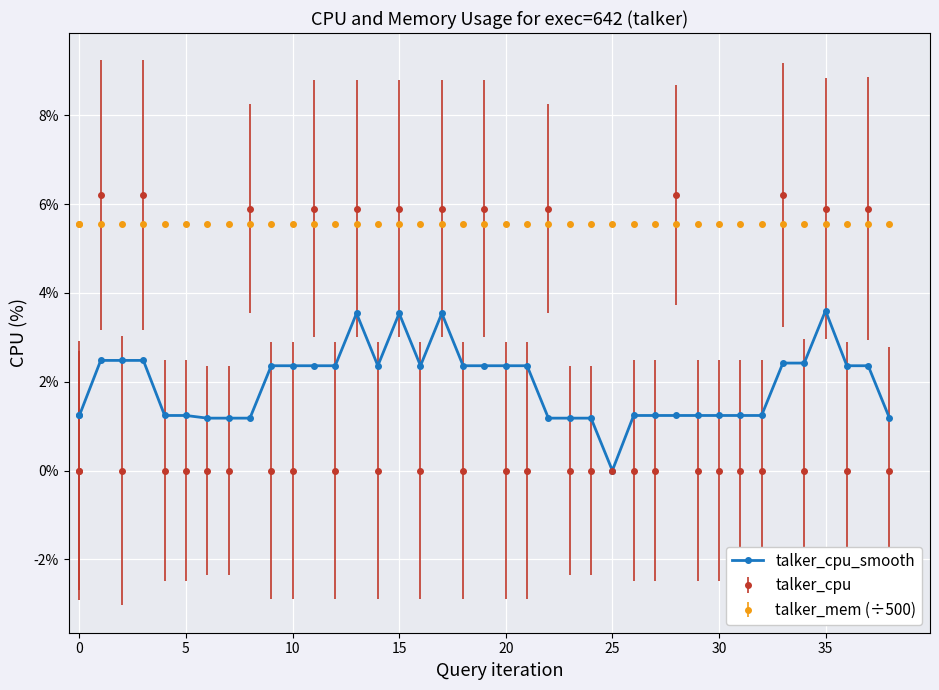

The chart shows a value of 2.5 at 10. True or false?

True